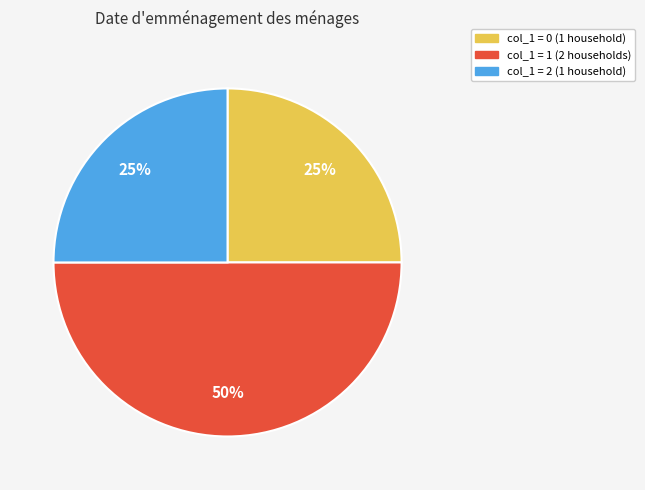

To the nearest percent, what is the difference between the largest and smallest slice percentages?

25%